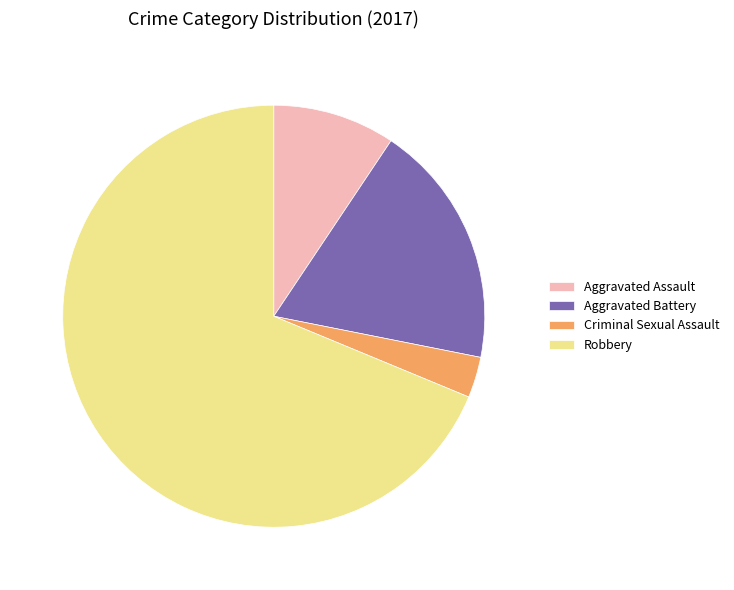

Which category has the biggest portion of the pie?

Robbery